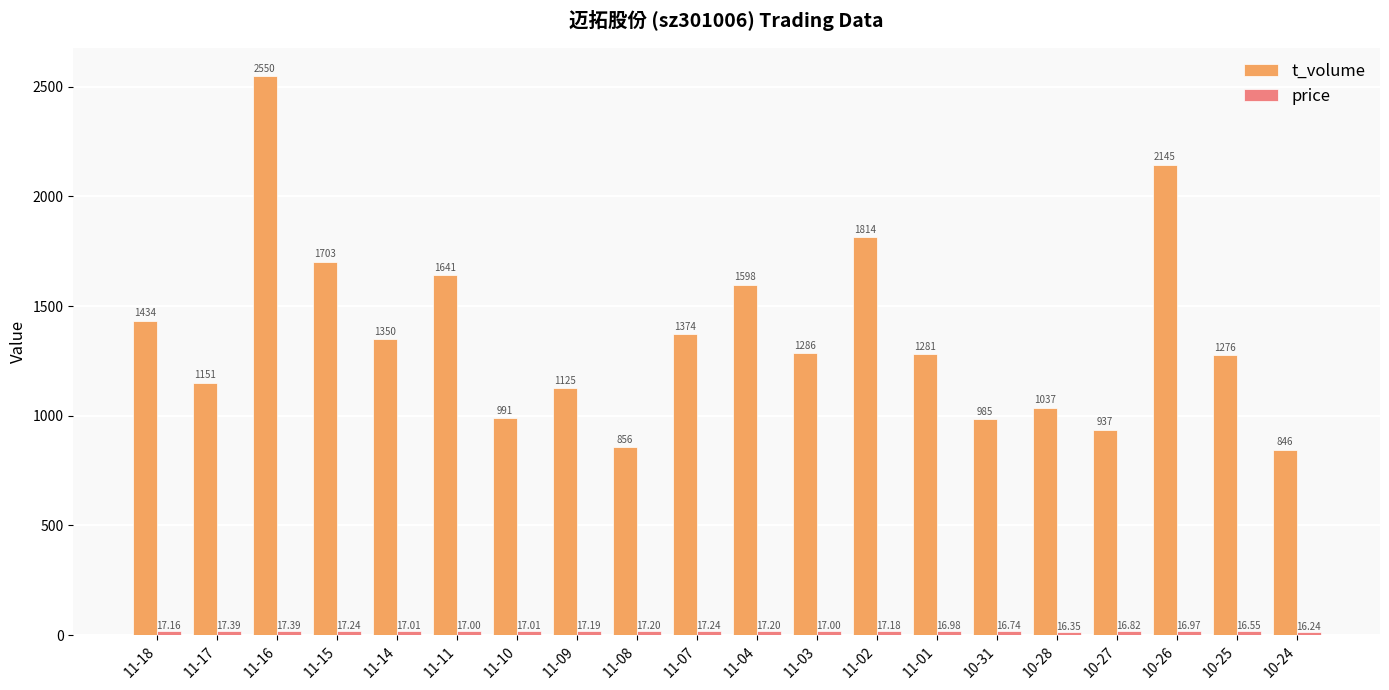

What position from the left is 11-16?

3